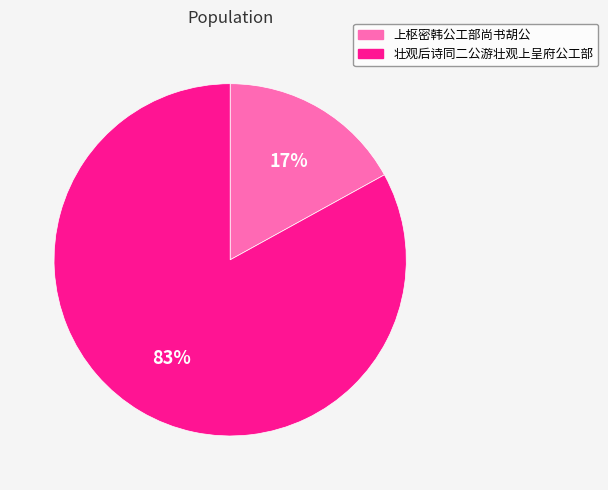

Rank the categories by value from lowest to highest.

上枢密韩公工部尚书胡公, 壮观后诗同二公游壮观上呈府公工部